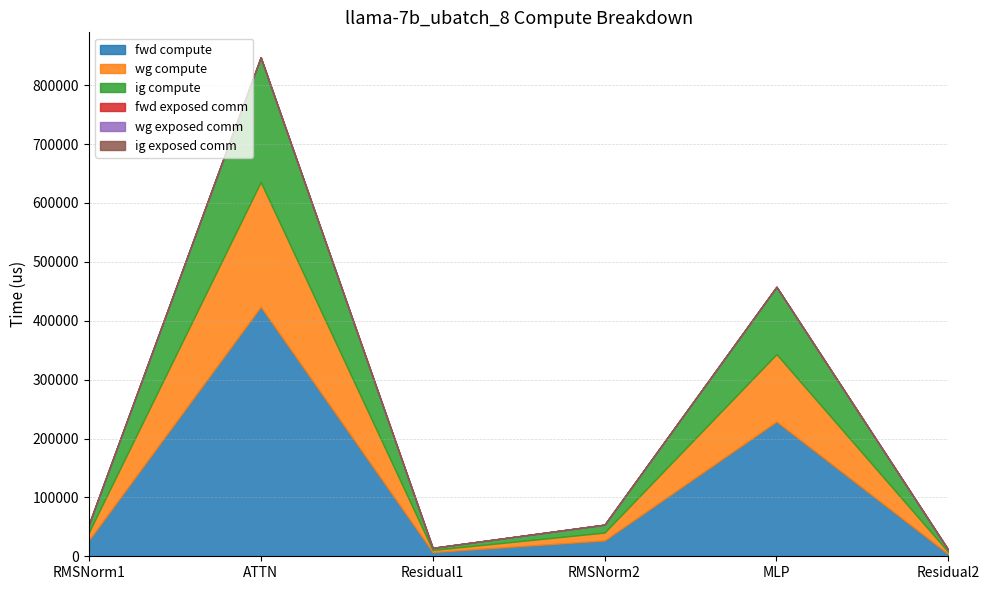

What position from the right is Residual2?

1